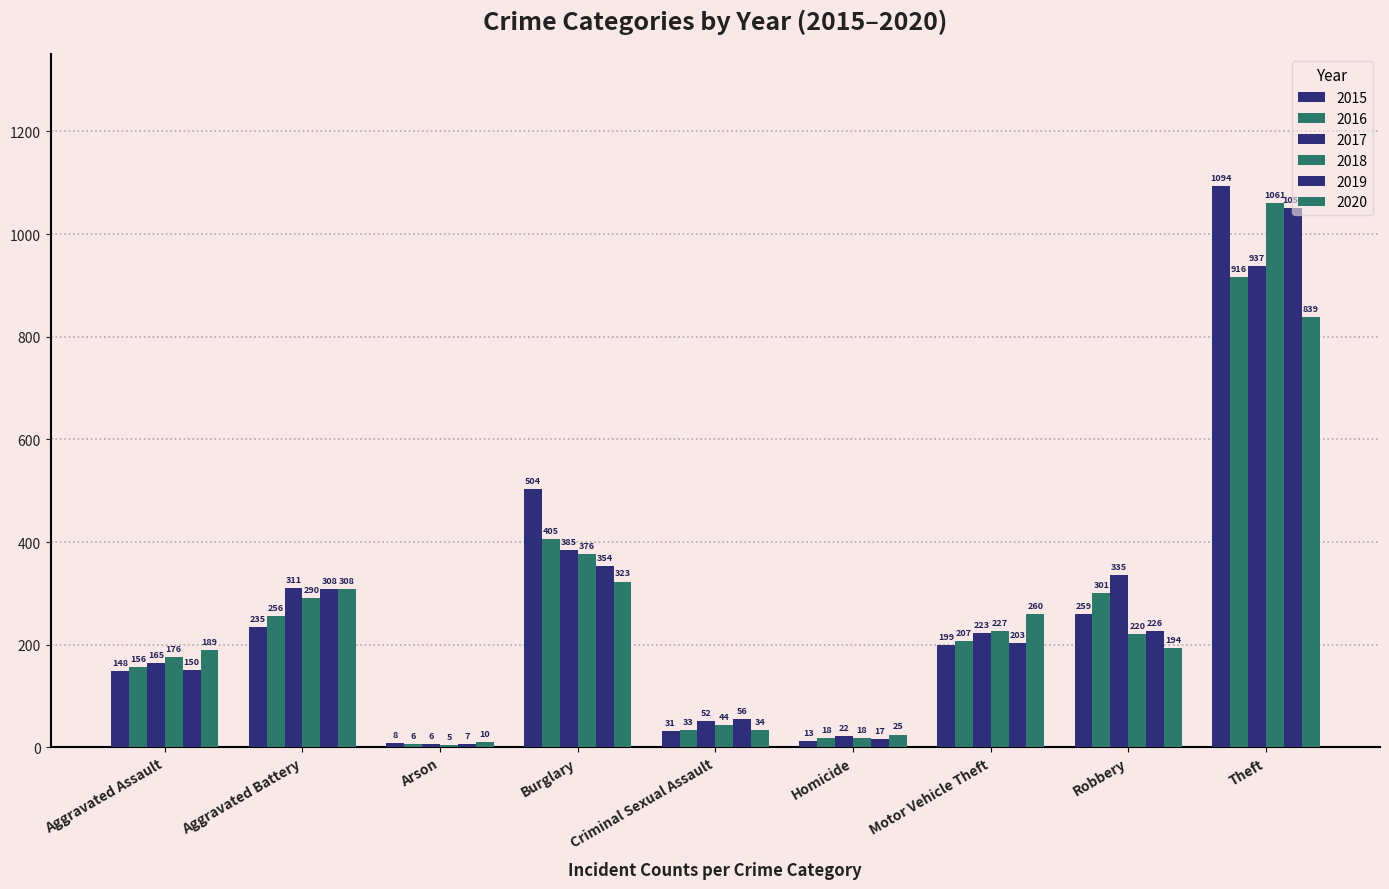

At how many categories does at least one series exceed 487?

2